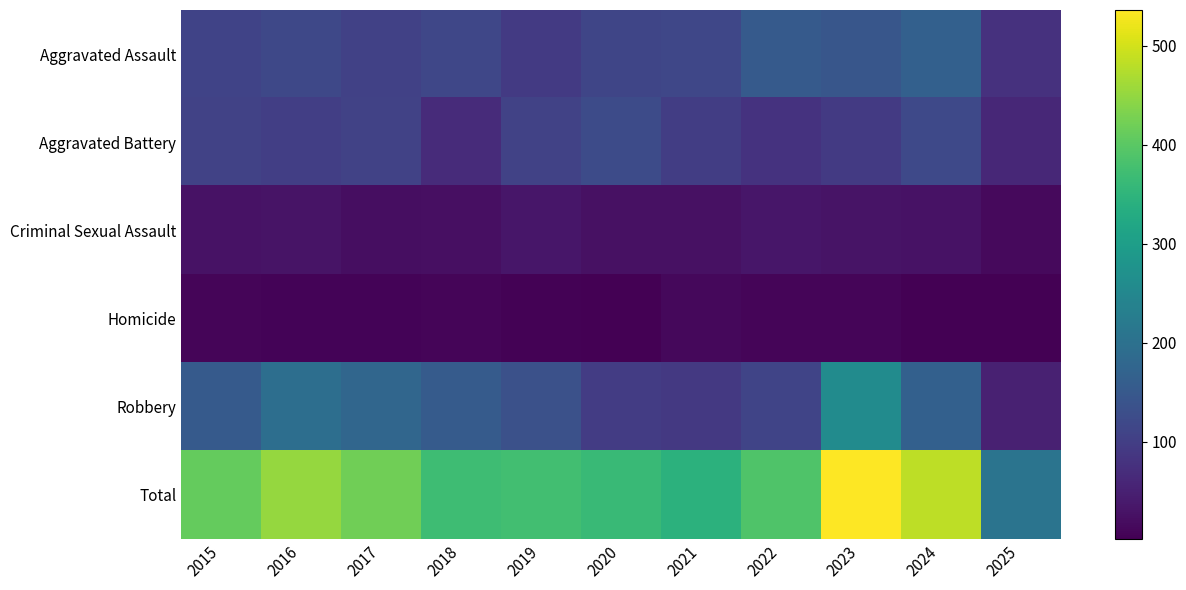

Which series has the largest total across all categories?

Total